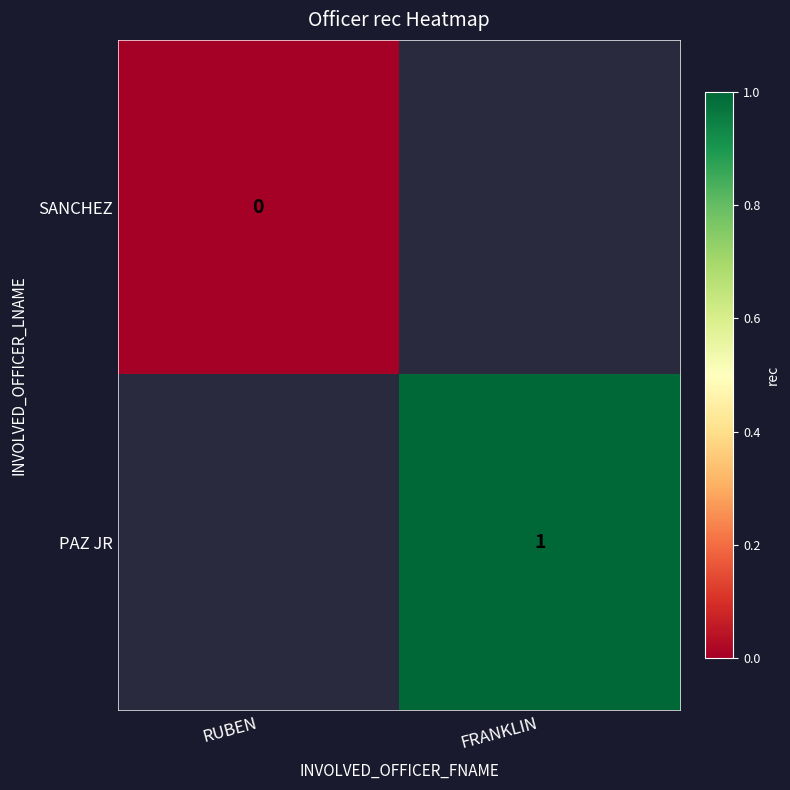

True or false: PAZ JR has a value of 1 at FRANKLIN.

True